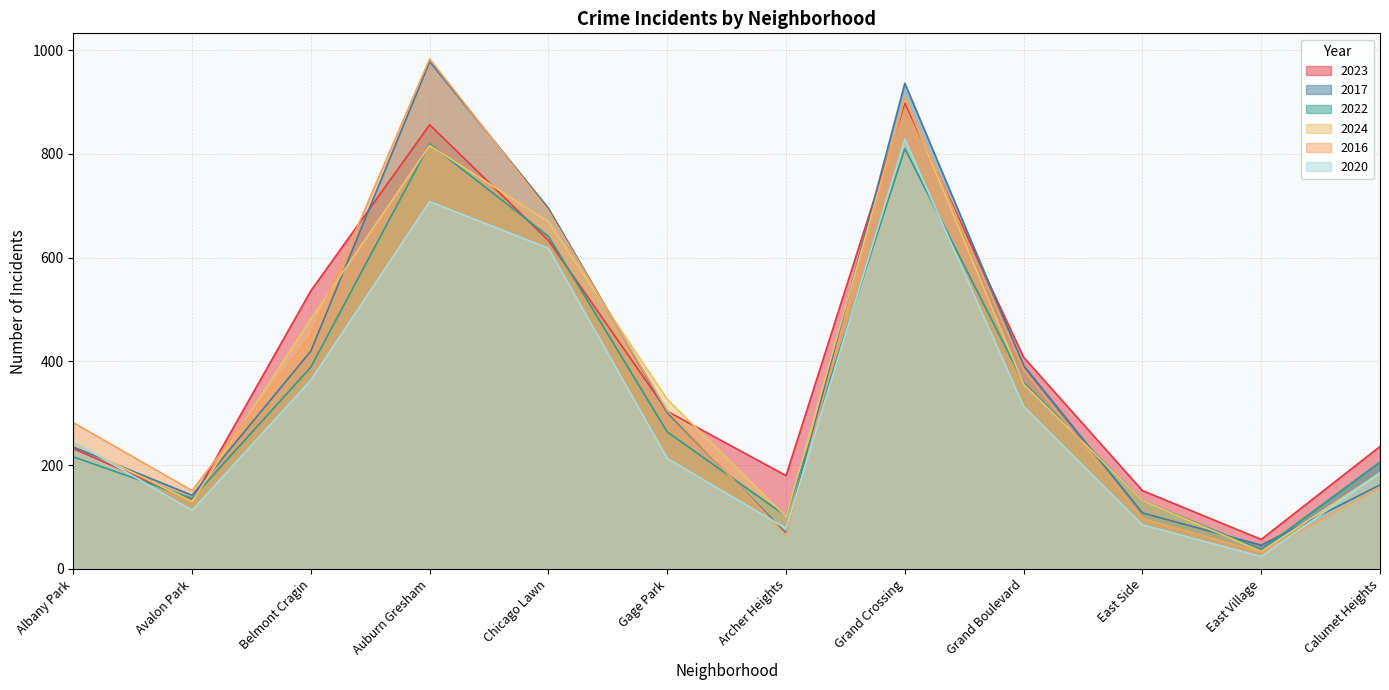

The value of 2023 at Albany Park is 232. True or false?

True